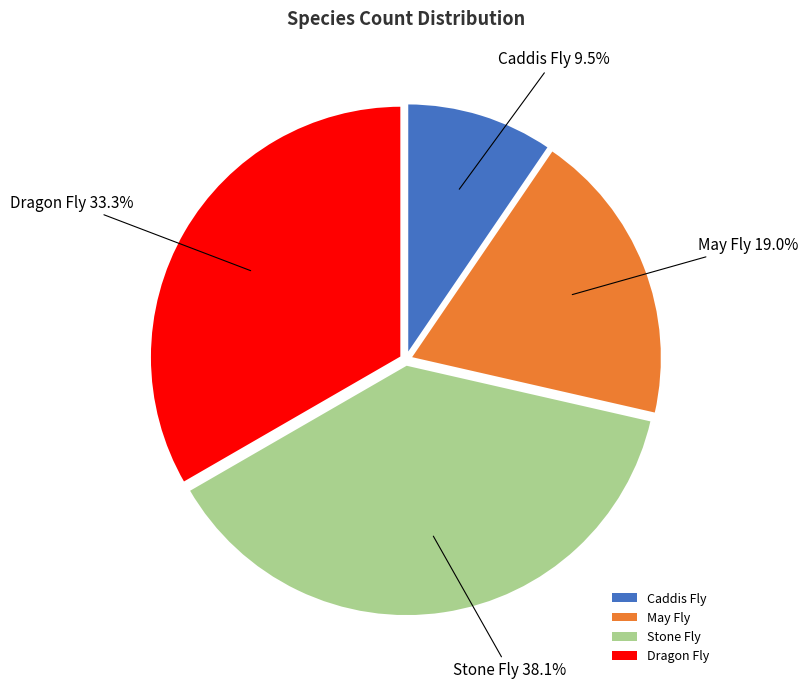

To the nearest percent, what portion does May Fly represent?

19%